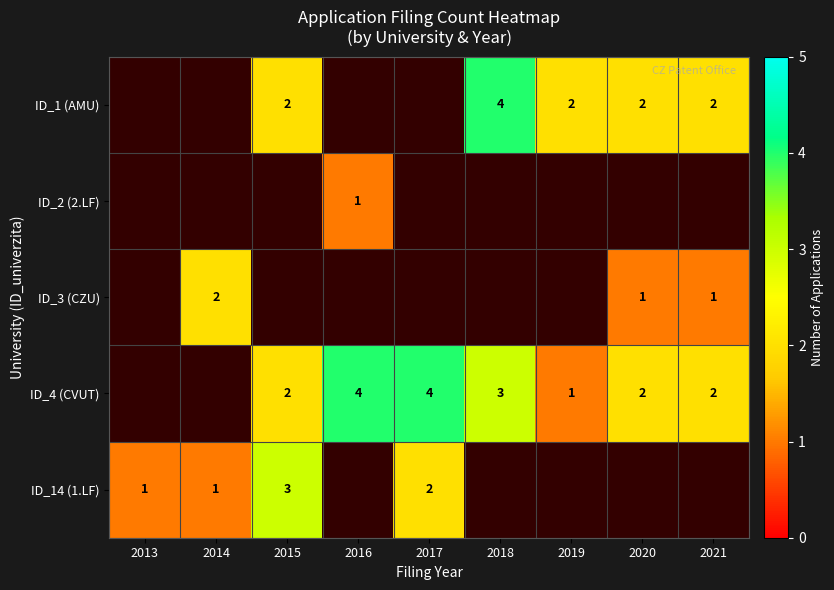

True or false: ID_1 (AMU) has a value of 1 at 2020.

False